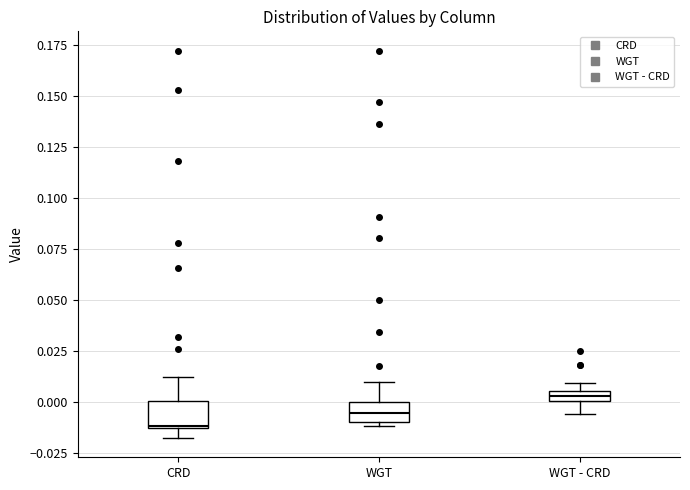

Which box has the lowest median line?

CRD